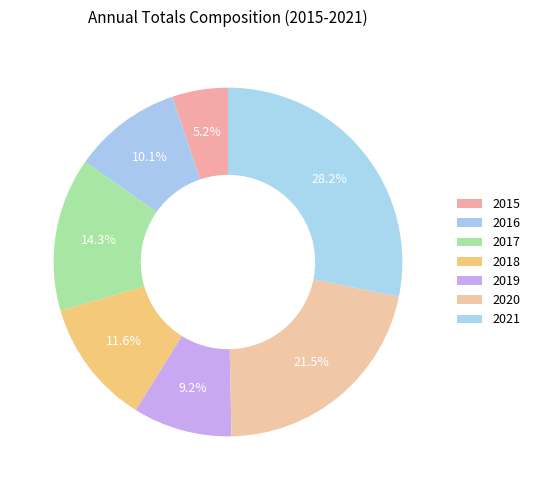

Is the sum of 2016 and 2017 greater than half?

No